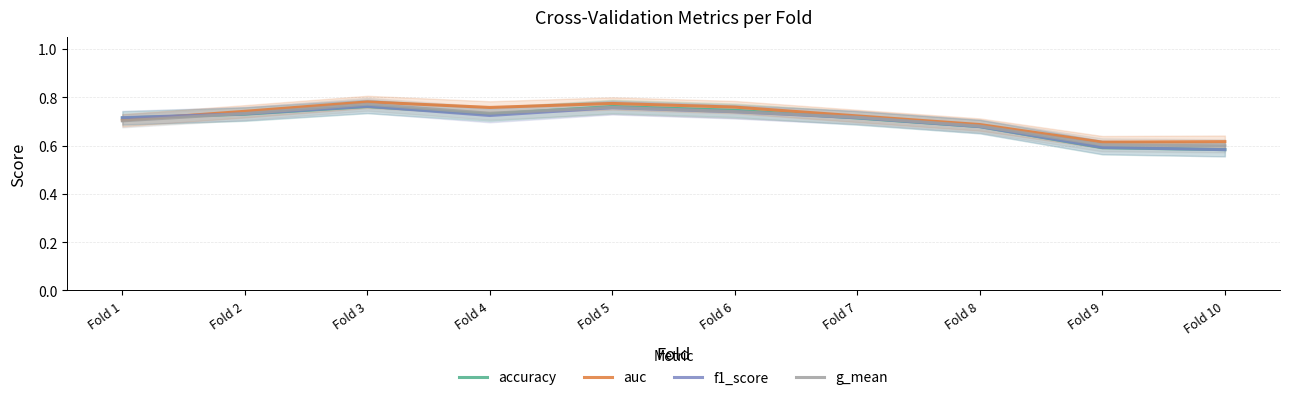

What is the highest value of the f1_score series?

0.8